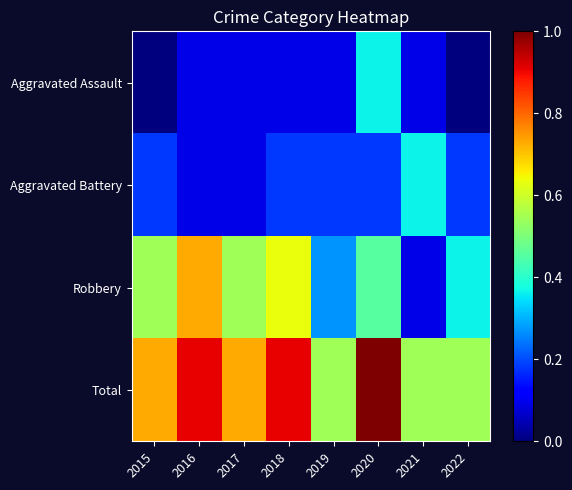

Which series has the largest total across all categories?

Total